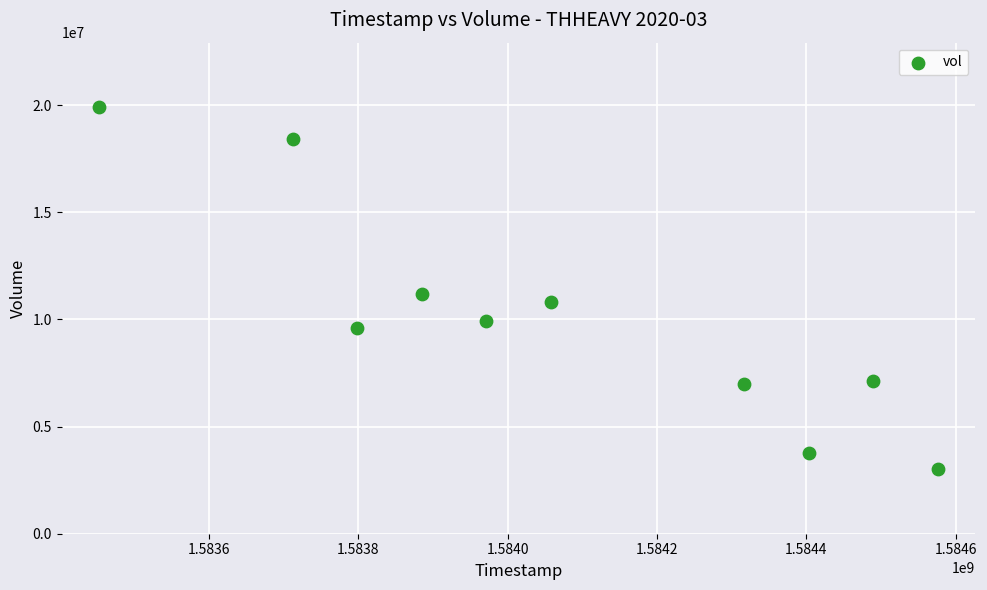

What is the average X value?

1584066240